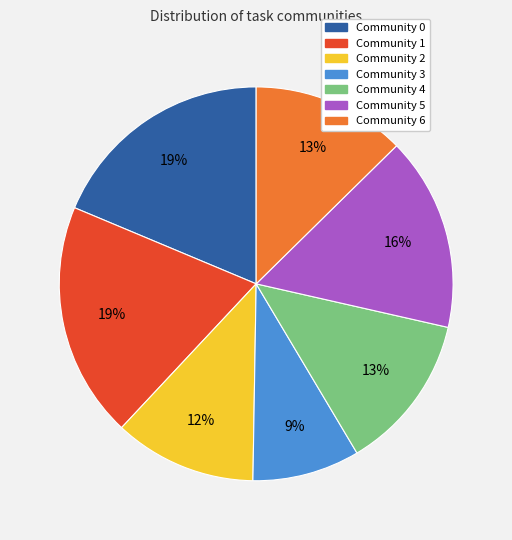

Between Community 5 and Community 2, which is larger?

Community 5